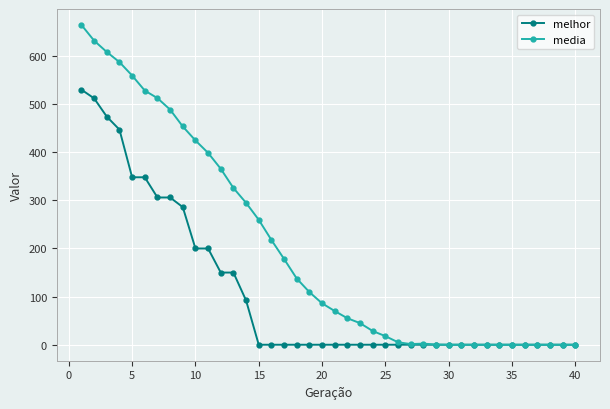

List the series in order of their overall mean, lowest first.

melhor, media